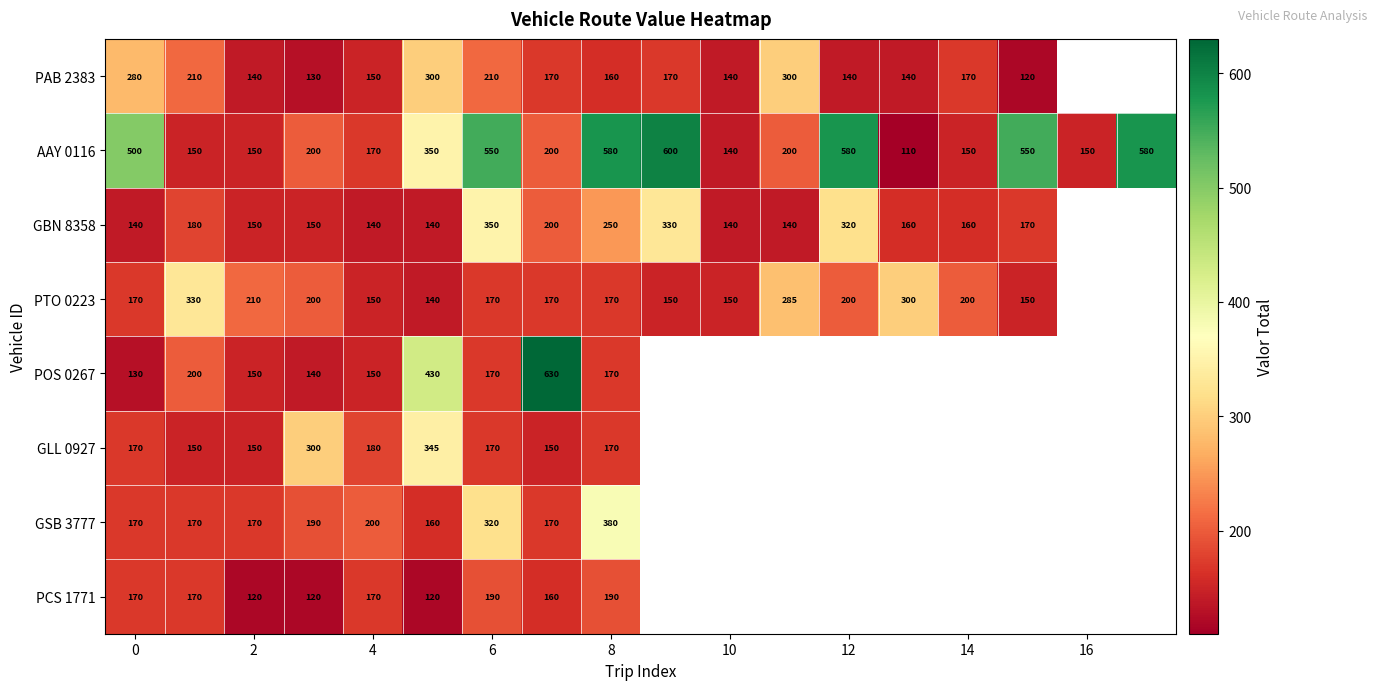

At how many categories does at least one series exceed 140?

18